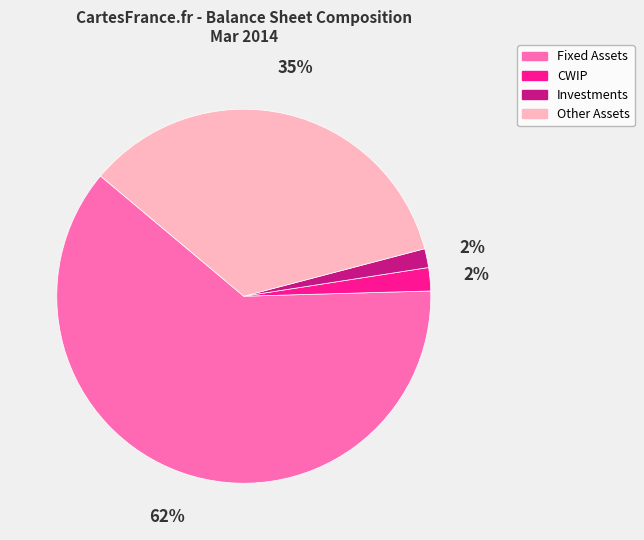

To the nearest percent, what is the average slice percentage?

25%